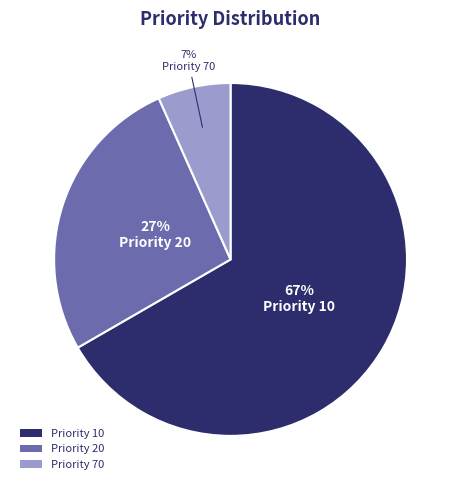

To the nearest percent, what is the average slice percentage?

33%